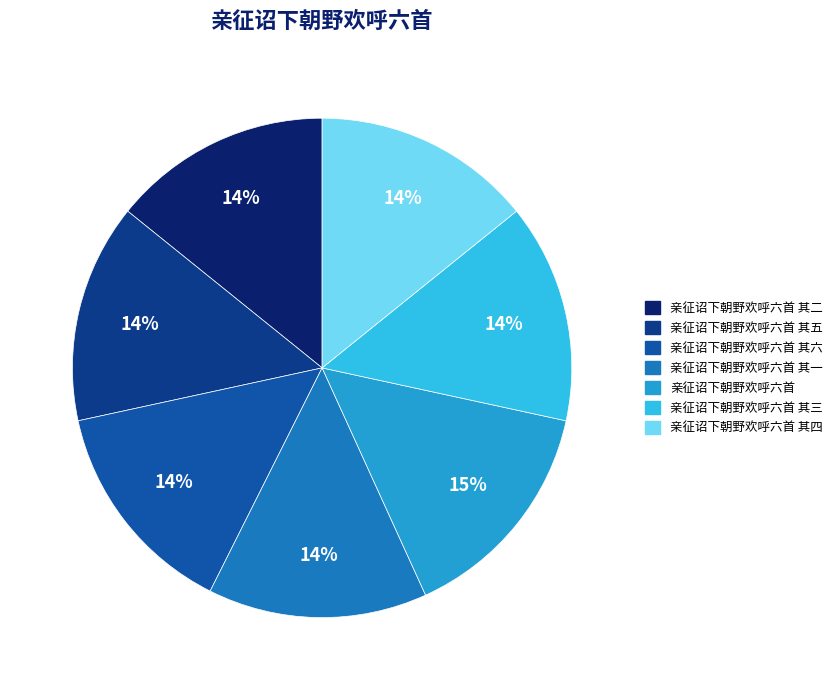

How many slices are in this pie chart?

7